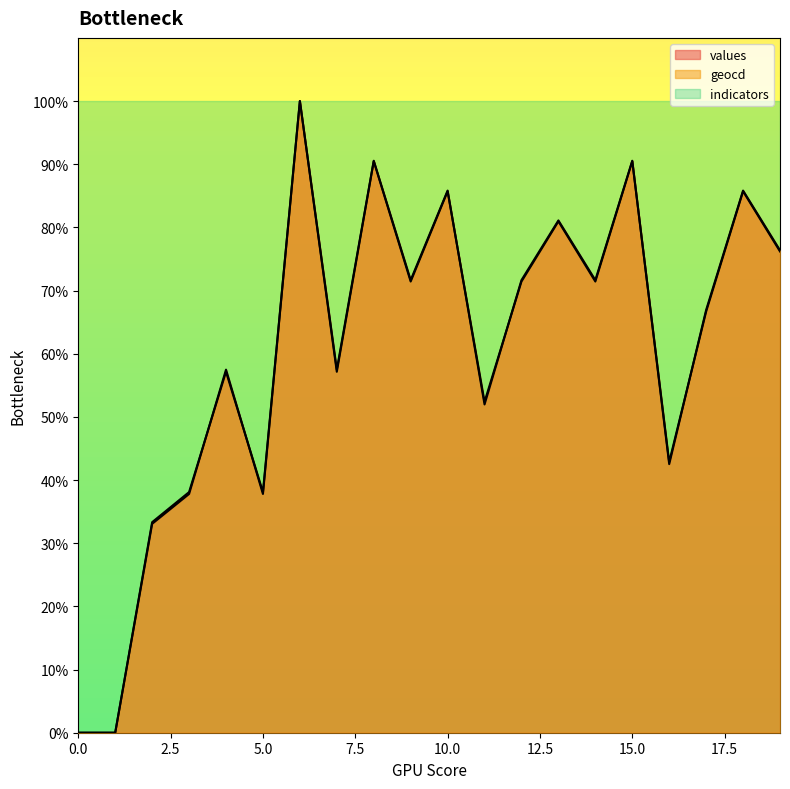

After their last crossing, which series has the higher values: geocd or values?

values